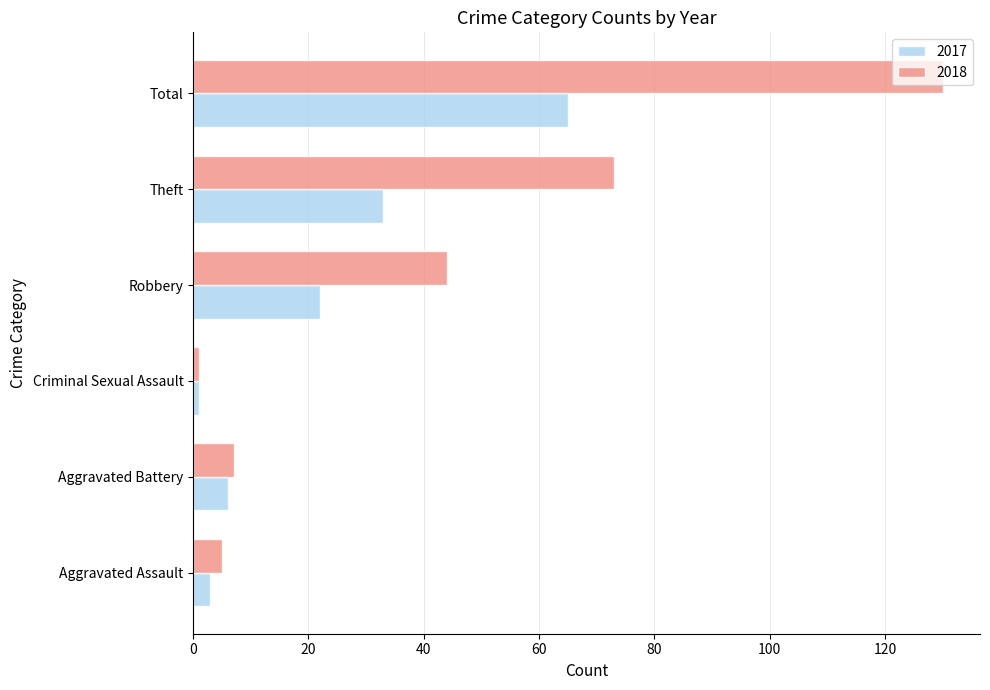

List the series in order of their peak value, lowest first.

2017, 2018